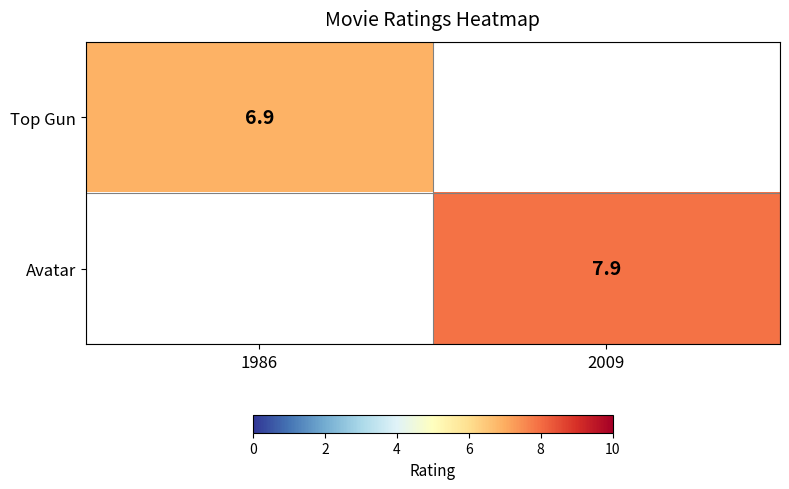

The Avatar series shows 13.0 at 2009. True or false?

False